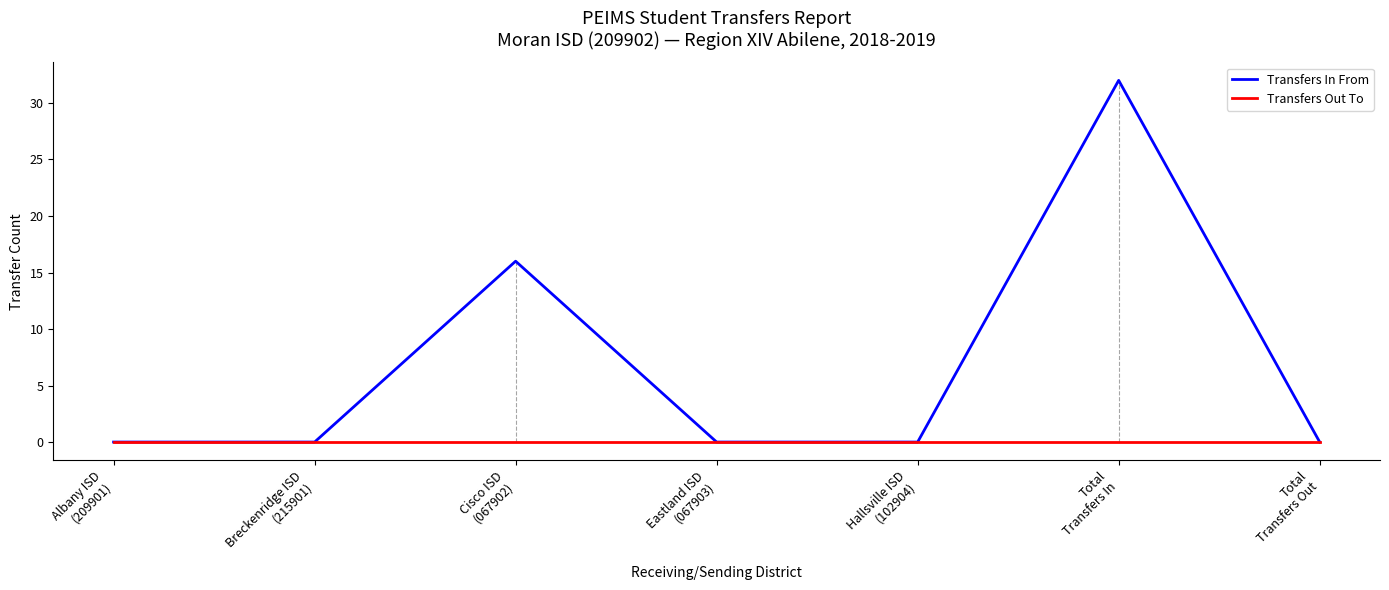

Reading right to left, transcribe all the data shown in this chart.

Transfers In From: 0	32	0	0	16	0	0
Transfers Out To: 0	0	0	0	0	0	0